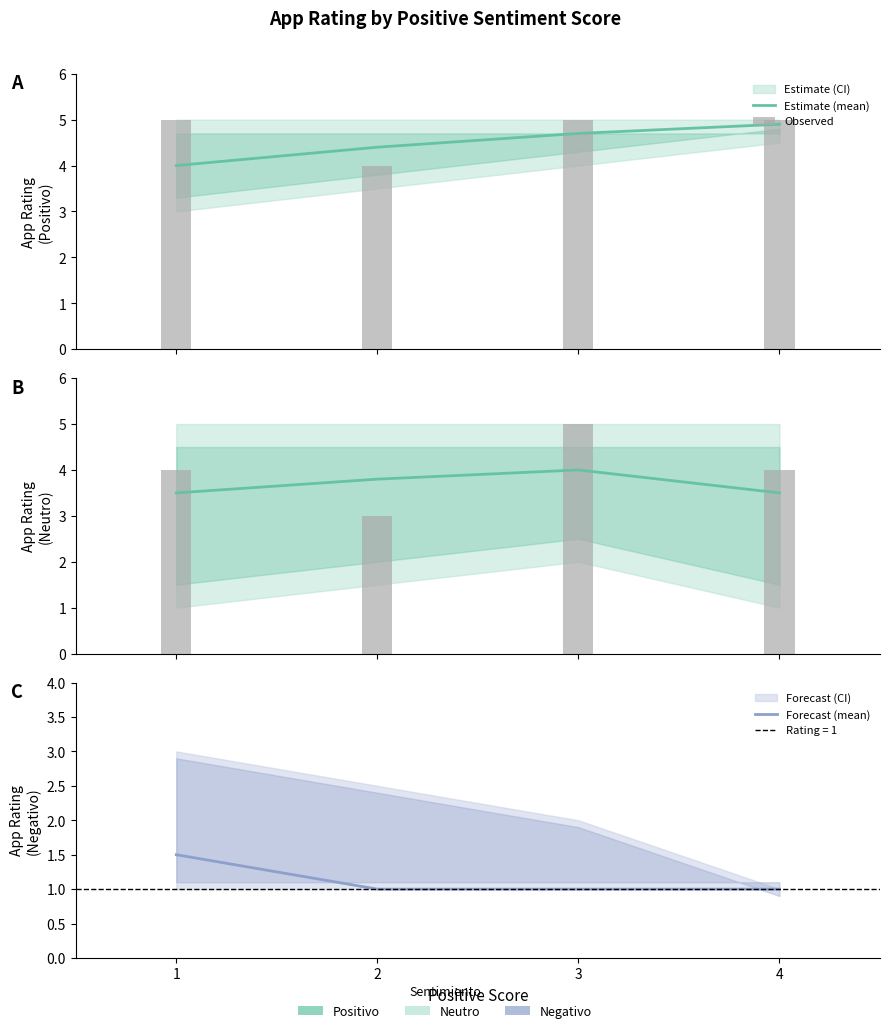

What is the value of the Forecast (mean) bar at the 2nd from the left?

1.0